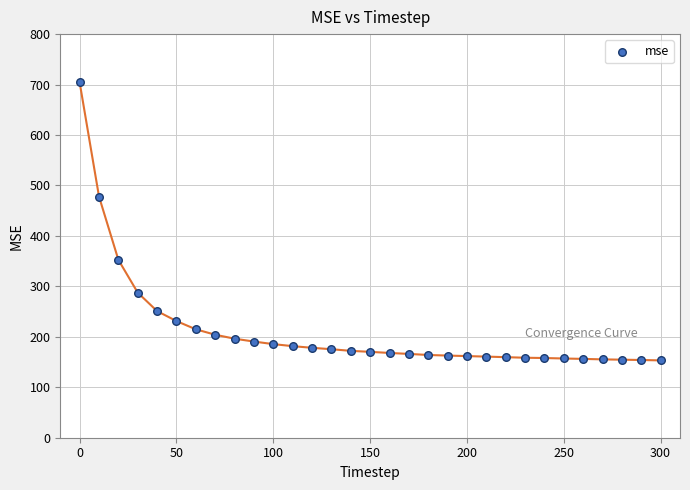

What is the range of Y values (max minus min)?

551.1